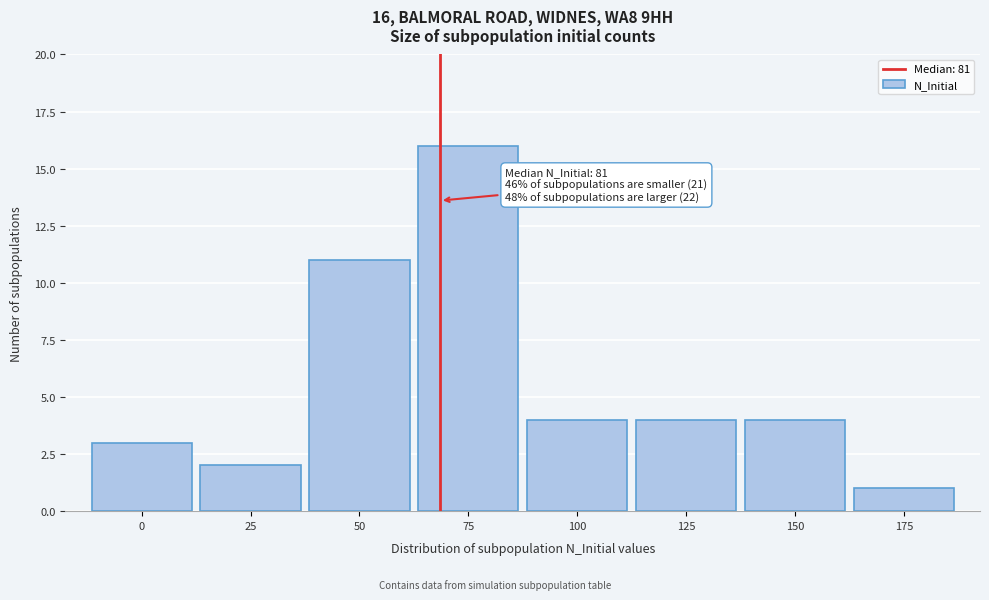

Reading left to right, transcribe all the data shown in this chart.

0=3	25=2	50=11	75=16	100=4	125=4	150=4	175=1